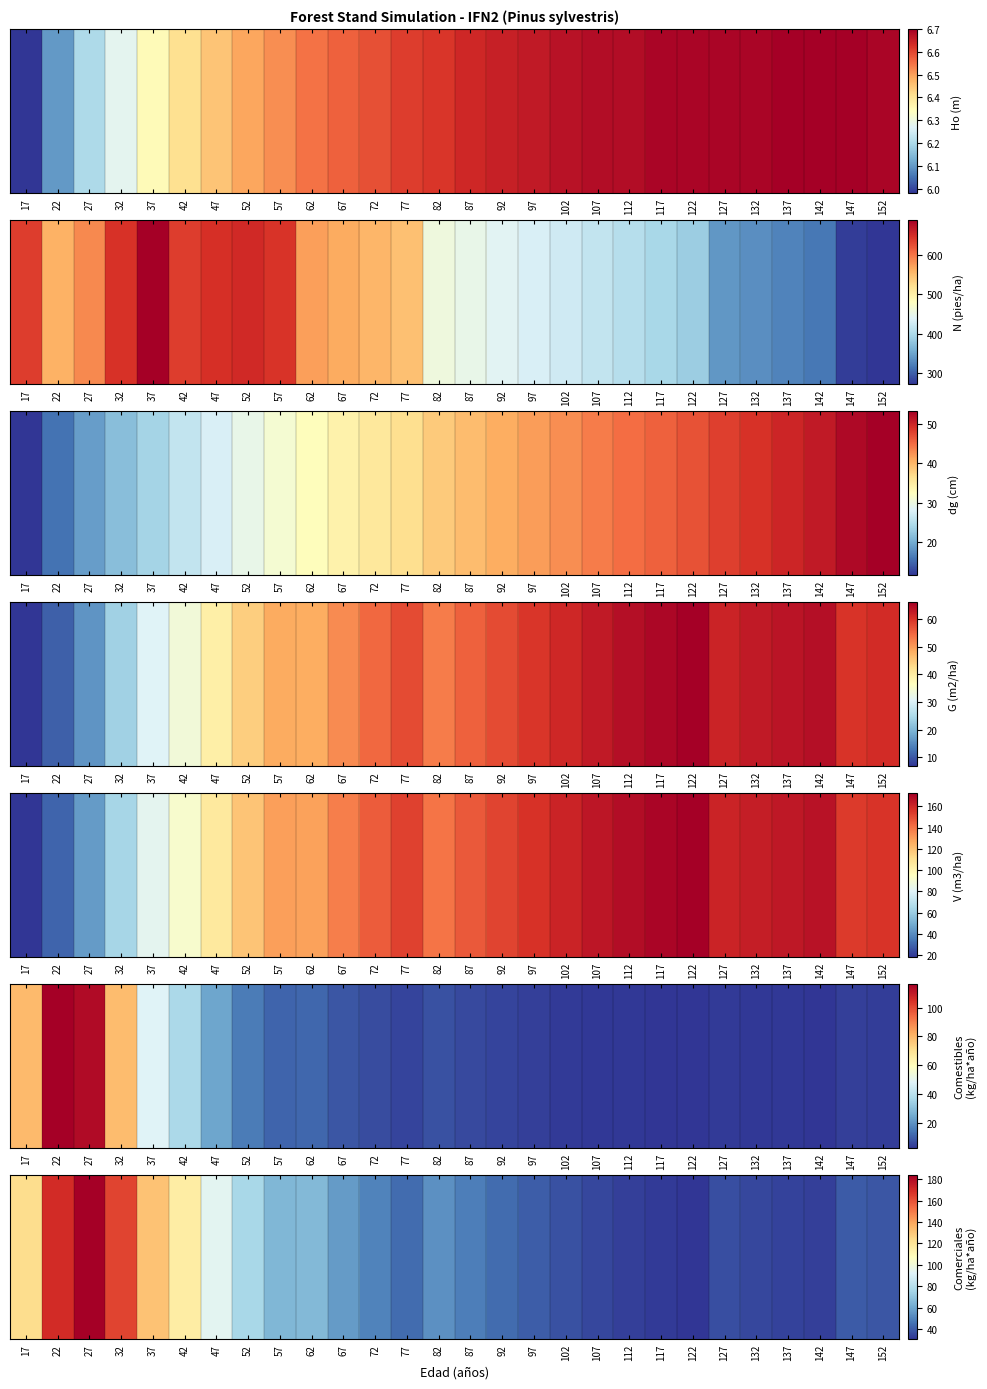

The chart shows a value of 33.0 at 142. True or false?

True